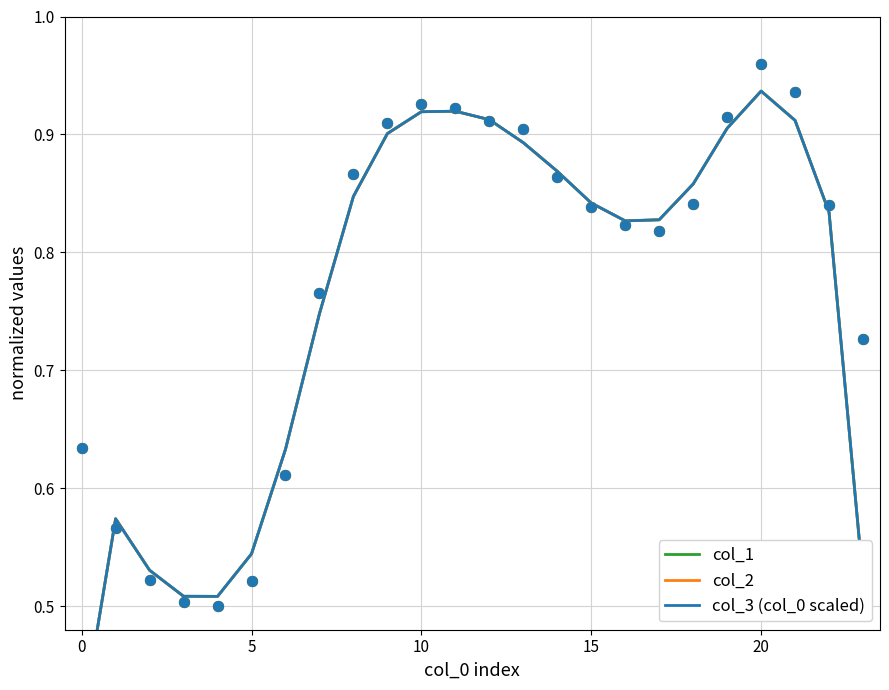

At which category is the sum across all series the highest?

20